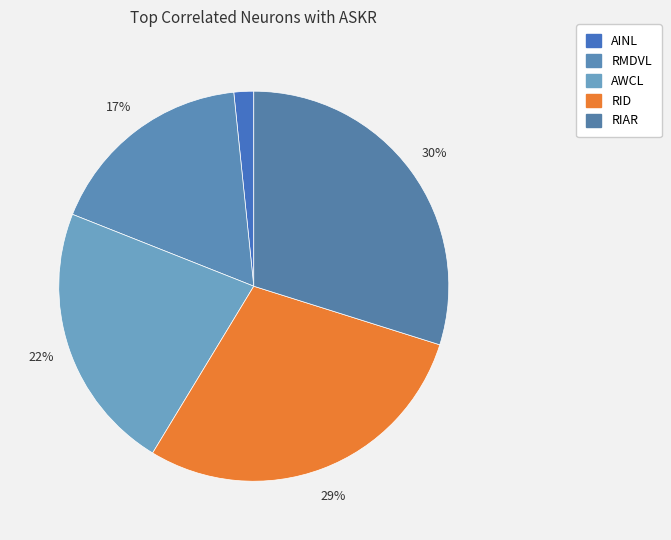

To the nearest percent, what percentage of the pie is RIAR?

30%